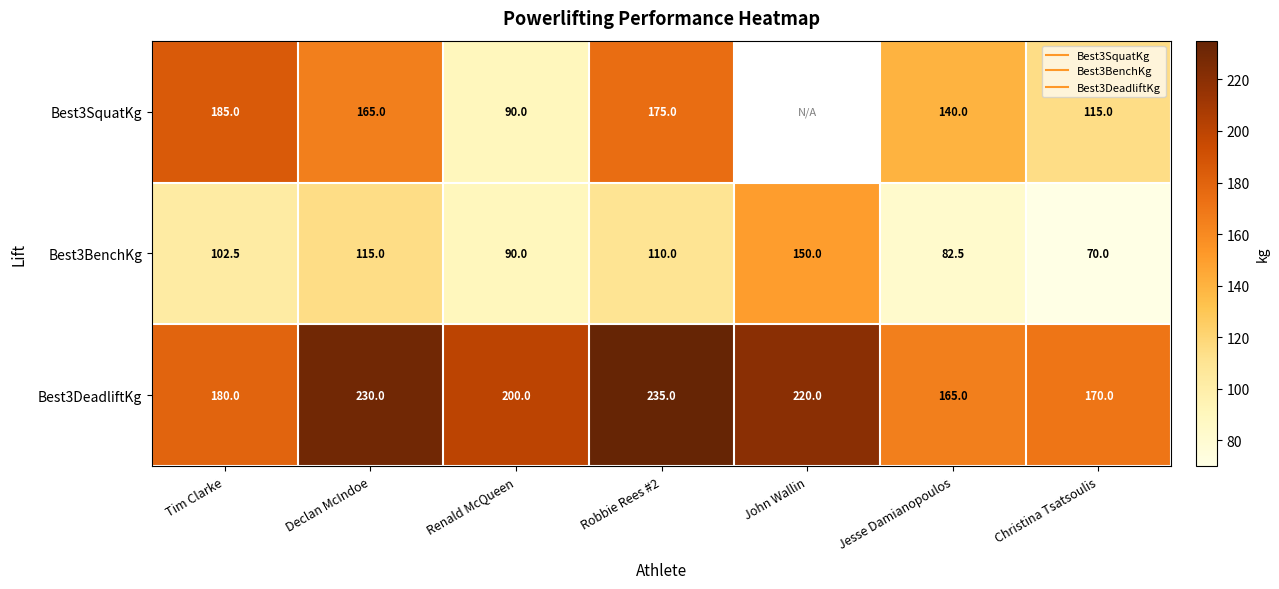

At how many categories does at least one series exceed 116?

7